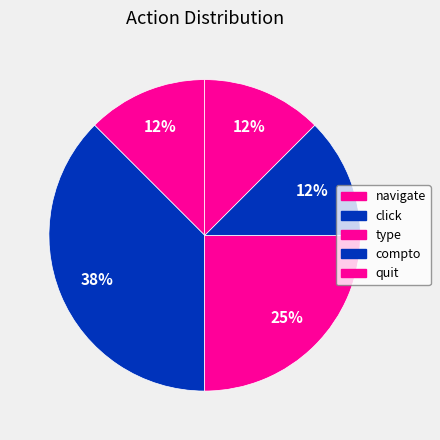

How many segments does this pie chart have?

5